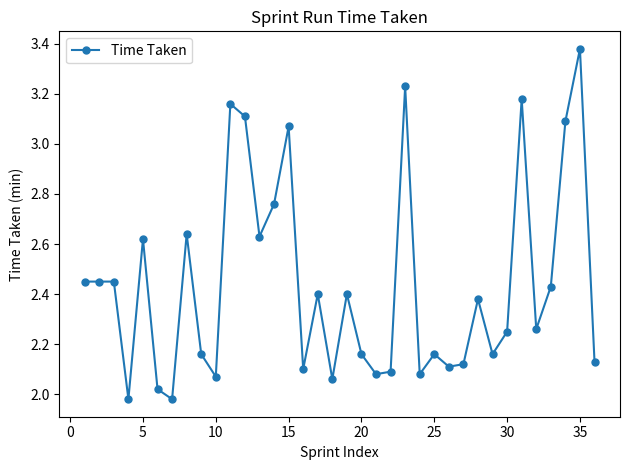

True or false: the data has more than 2 interior local peaks.

True